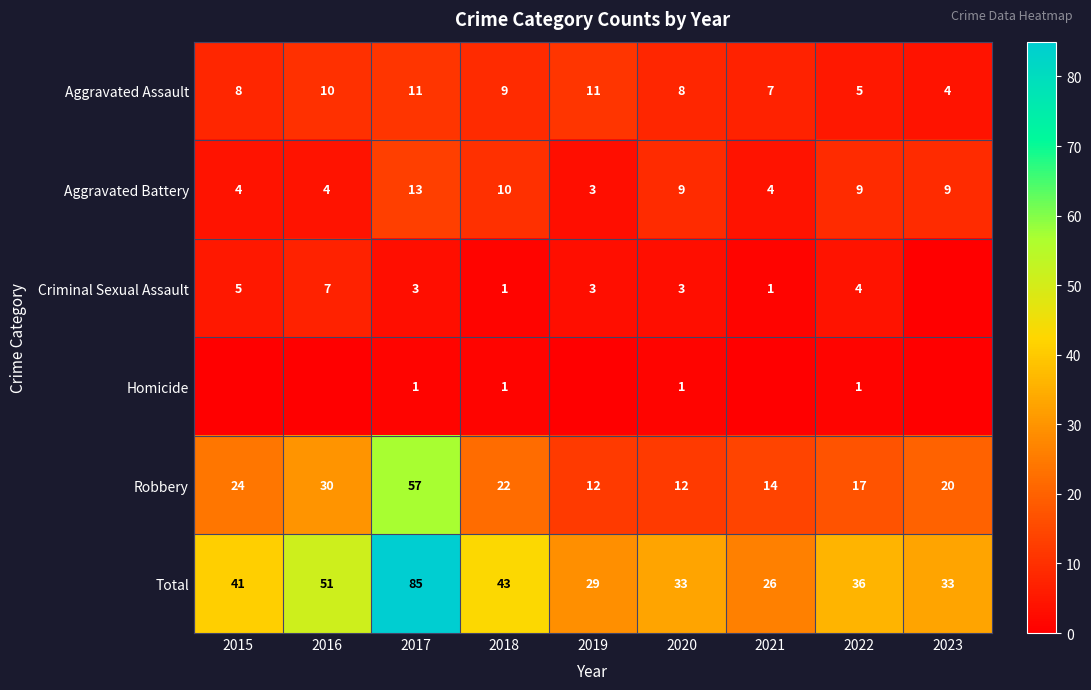

The Criminal Sexual Assault series shows 1 at 2022. True or false?

False